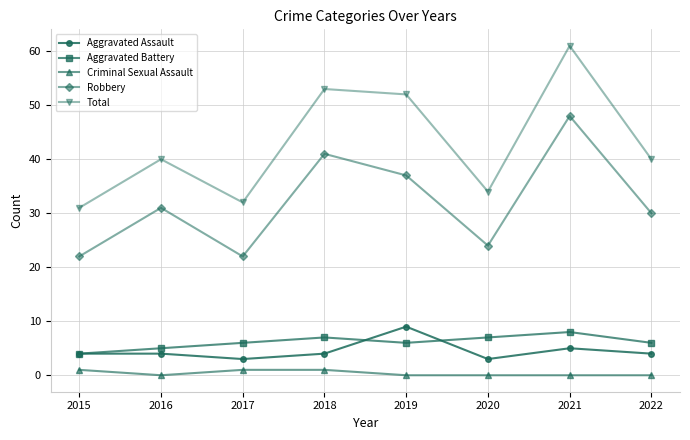

At 2020, list the series in order from smallest to largest.

Criminal Sexual Assault, Aggravated Assault, Aggravated Battery, Robbery, Total